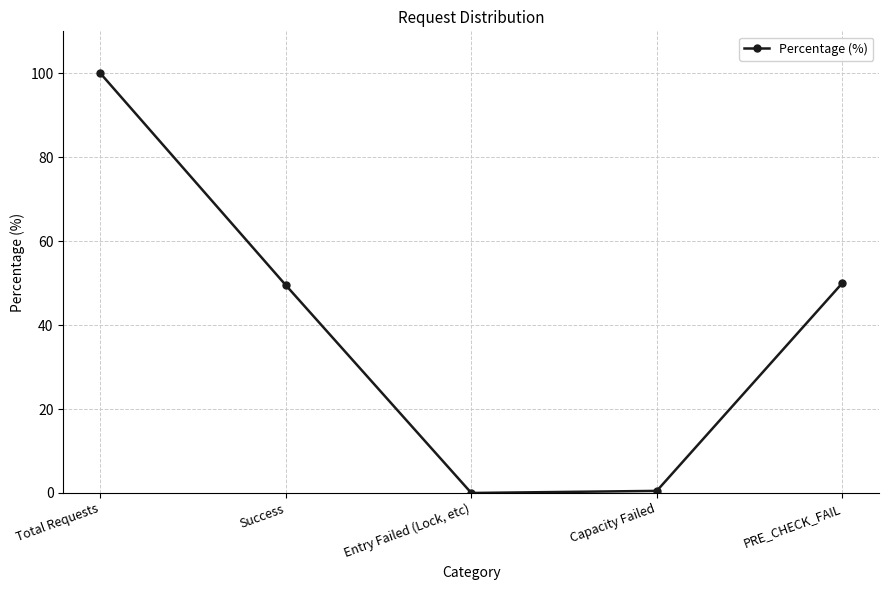

Approximately how many times larger is the value at Total Requests compared to Success?

2.0